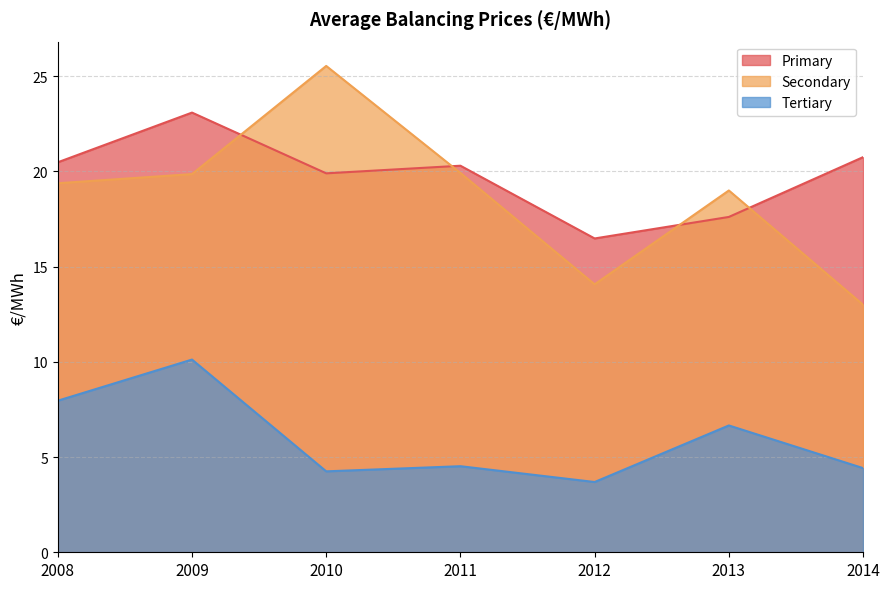

What is the difference between the maximum and second lowest values in the Tertiary series?

5.9